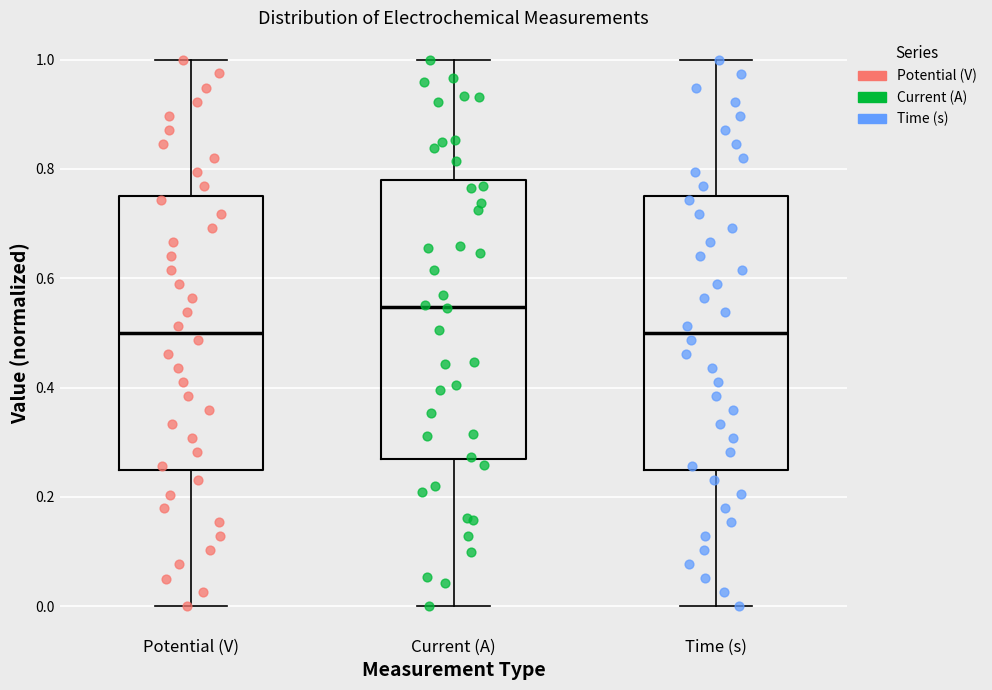

Reading left to right, read every box against the y-axis: the position of its median line, the range the box covers, and the ends of its whiskers. The values are not printed on the chart, so give them approximately, as read against the axis.

Potential (V): median 0.50, box 0.26 to 0.76, whiskers 0.00 to 1.00
Current (A): median 0.54, box 0.26 to 0.78, whiskers 0.00 to 1.00
Time (s): median 0.50, box 0.24 to 0.74, whiskers 0.00 to 1.00